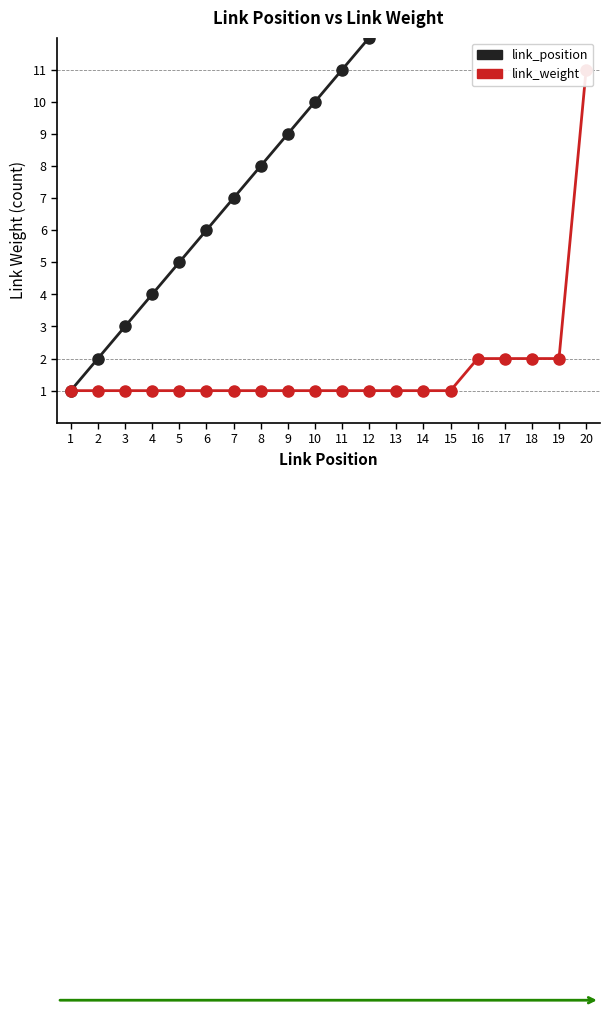

Is the value of link_position at 1 greater than the value of link_weight at 17?

No